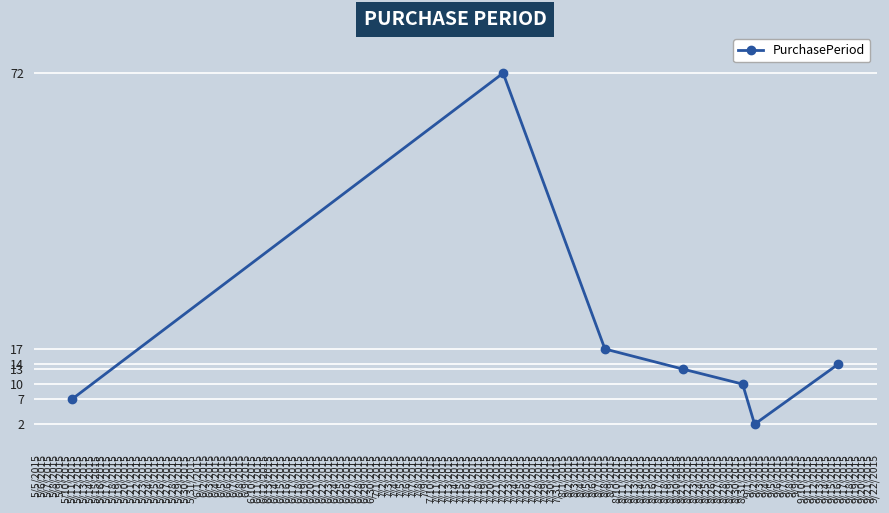

What is the difference between the second highest and minimum values?

15